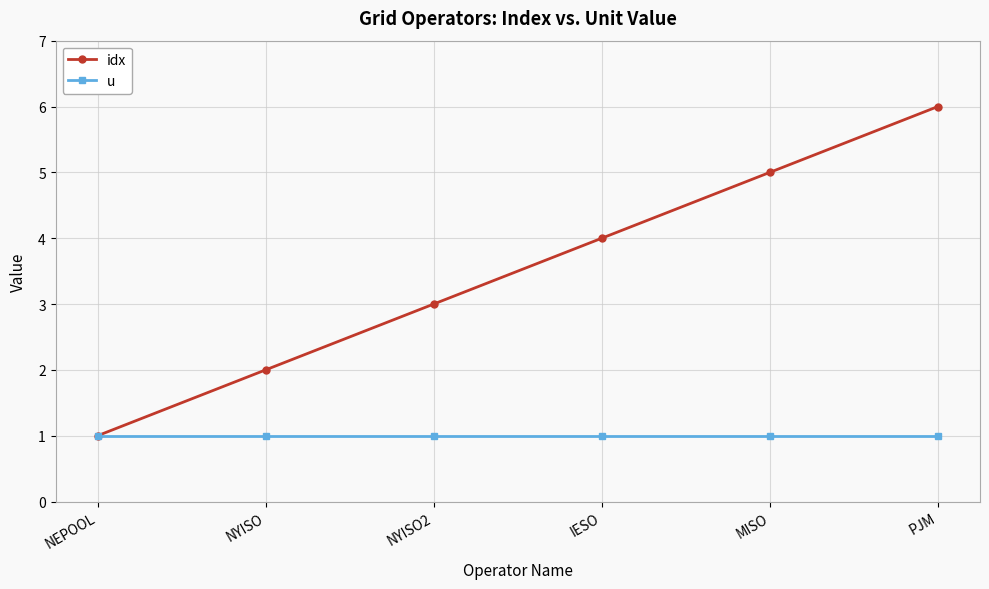

How many lines are shown in the chart?

2